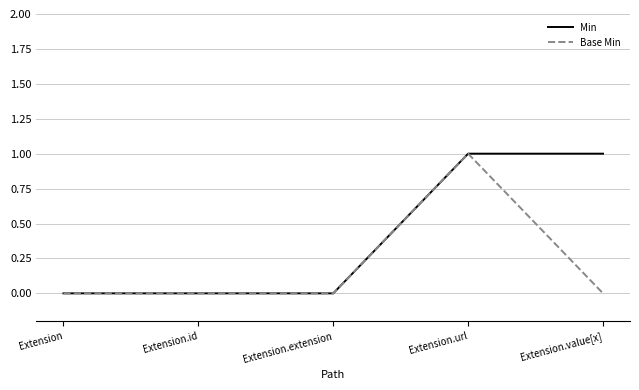

Reading left to right, list all the values displayed in this chart.

Min: Extension=0	Extension.id=0	Extension.extension=0	Extension.url=1	Extension.value[x]=1
Base Min: Extension=0	Extension.id=0	Extension.extension=0	Extension.url=1	Extension.value[x]=0